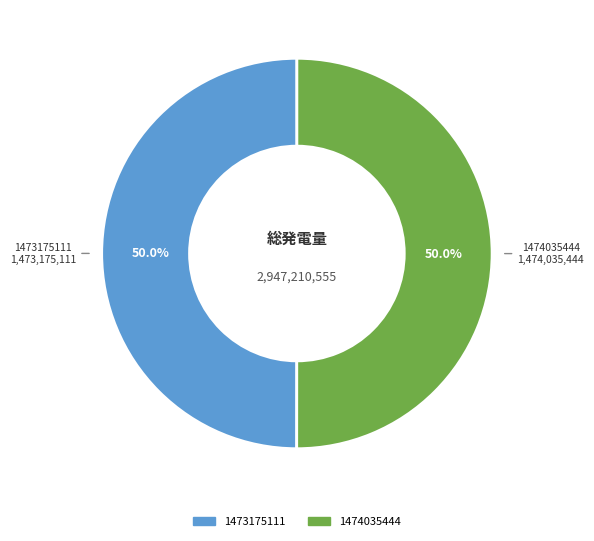

How much of the chart is everything except 1474035444?

50.0%